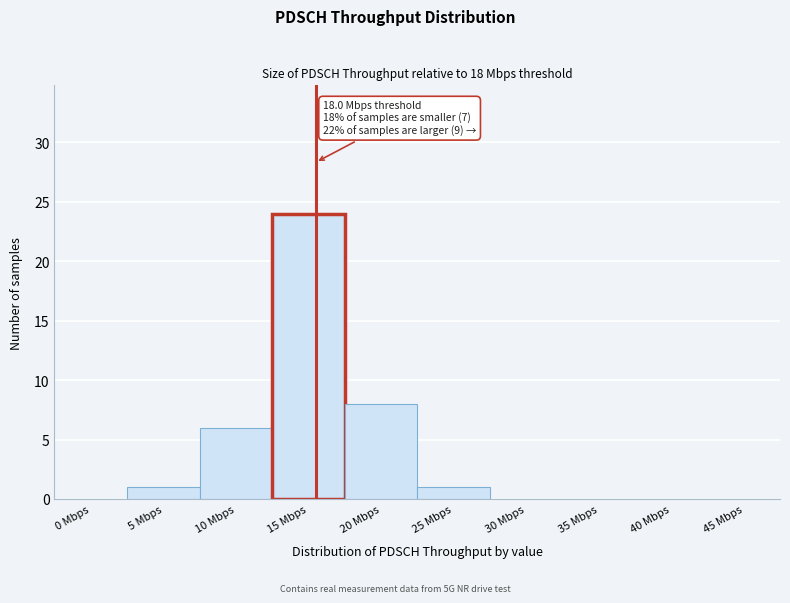

Reading left to right, what are all the values shown in this chart?

0 Mbps=0	5 Mbps=1	10 Mbps=6	15 Mbps=24	20 Mbps=8	25 Mbps=1	30 Mbps=0	35 Mbps=0	40 Mbps=0	45 Mbps=0